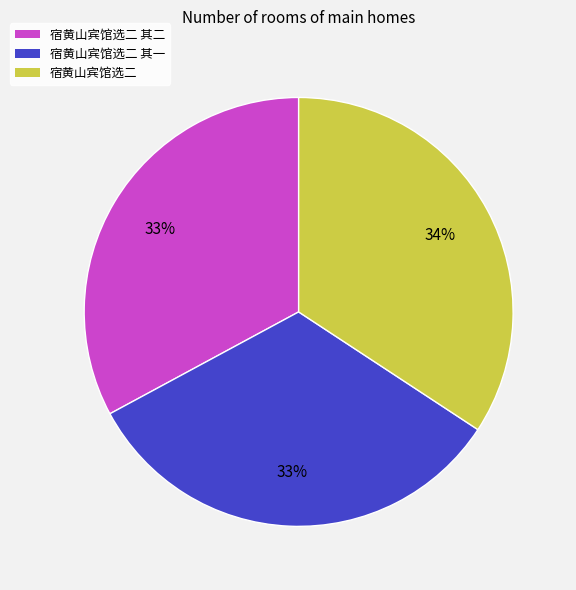

The 宿黄山宾馆选二 slice represents 34% of the pie. True or false?

True